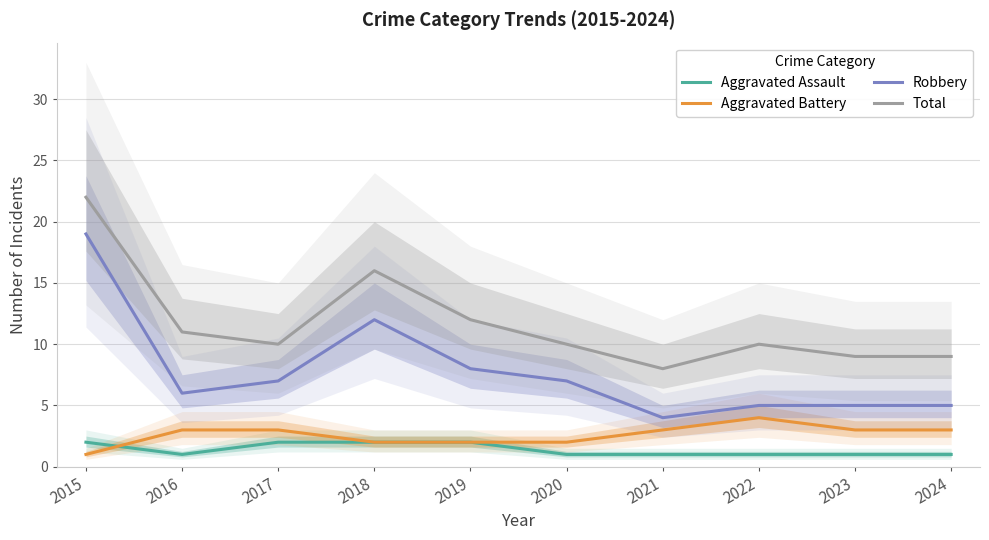

The value of Aggravated Battery at 2018 is 1. True or false?

False